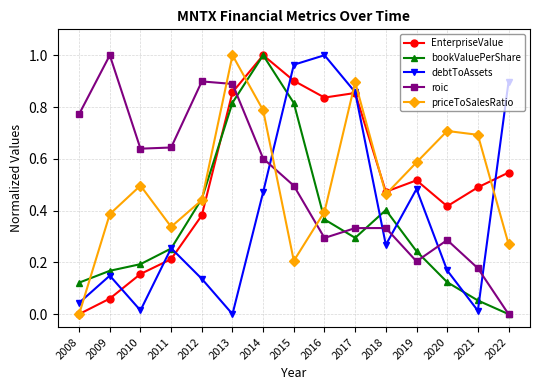

At which category is the sum across all series the highest?

2014